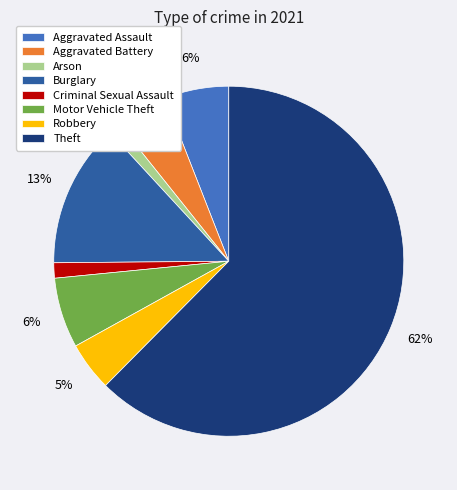

Which slice represents more than half of the pie?

Theft